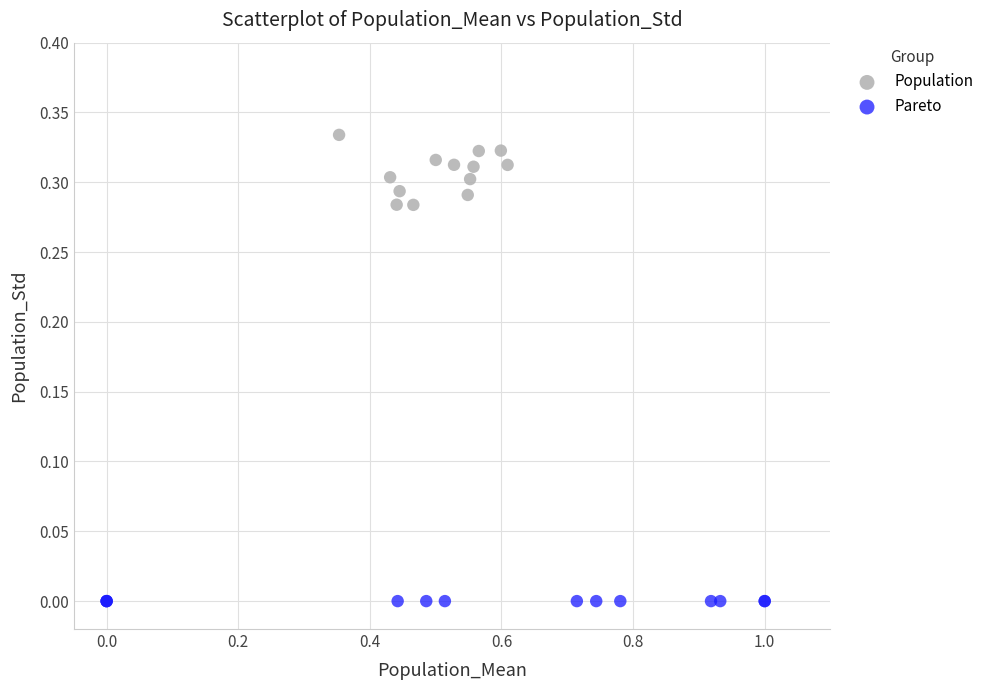

Which series reaches the maximum Y coordinate?

Population